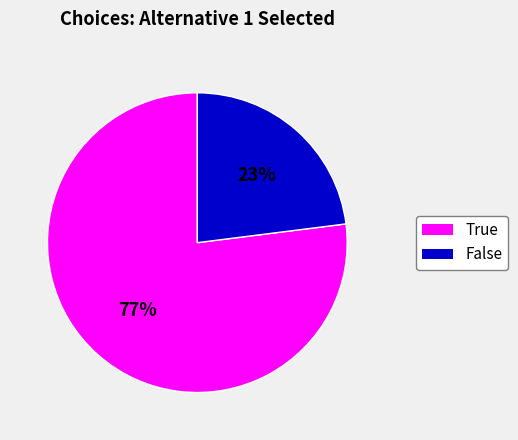

Which has a higher value, True or False?

True